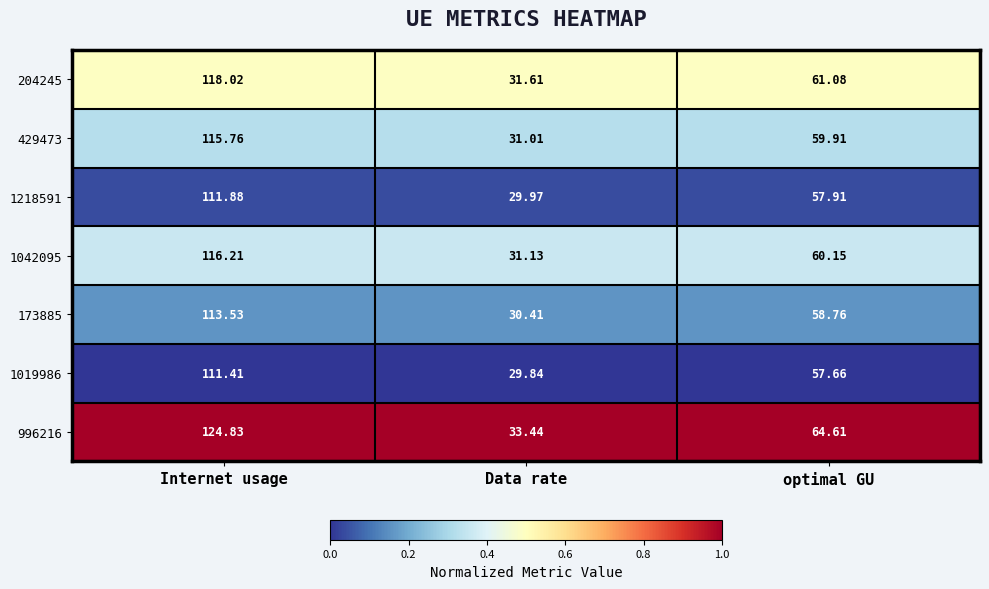

At which label is 173885 closest to 71?

optimal GU